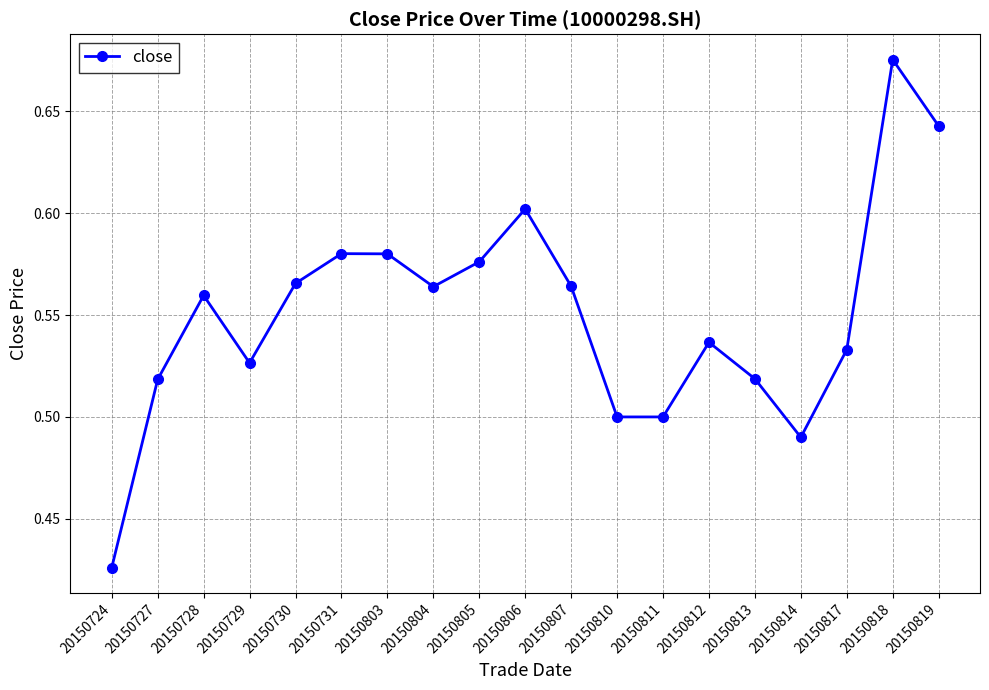

Count the values in the range 0 to 1.

19